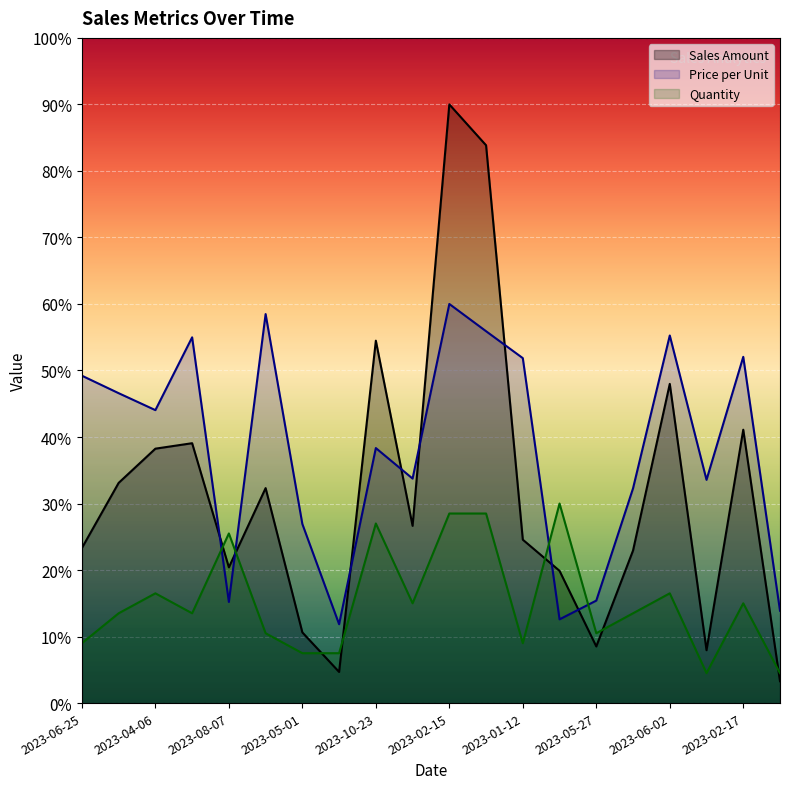

What is the sum of all Quantity values?

298905.0